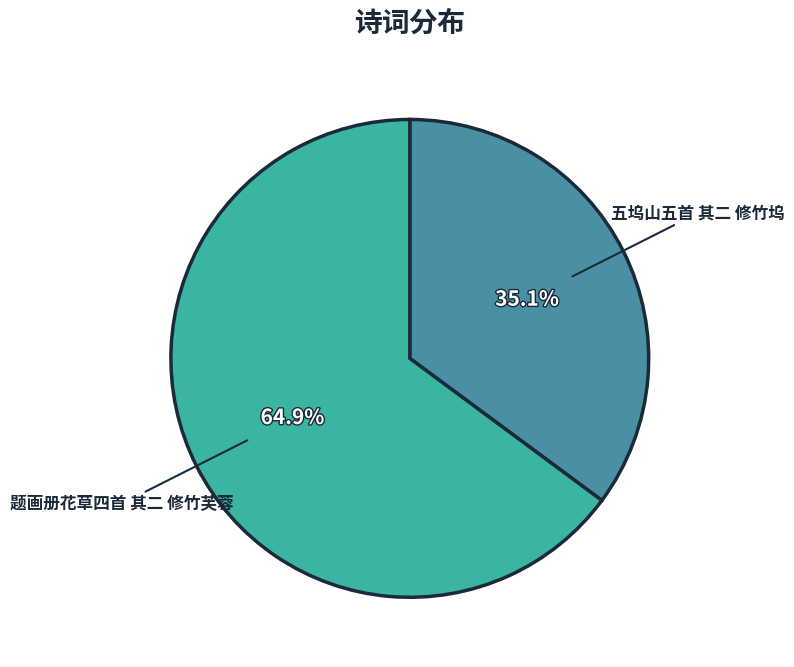

True or false: 题画册花草四首 其二 修竹芙蓉 accounts for 65% of the total.

True